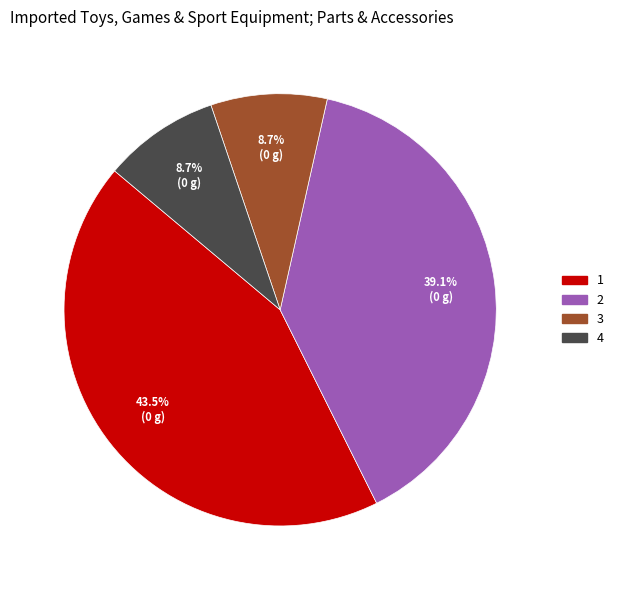

How many segments does this pie chart have?

4